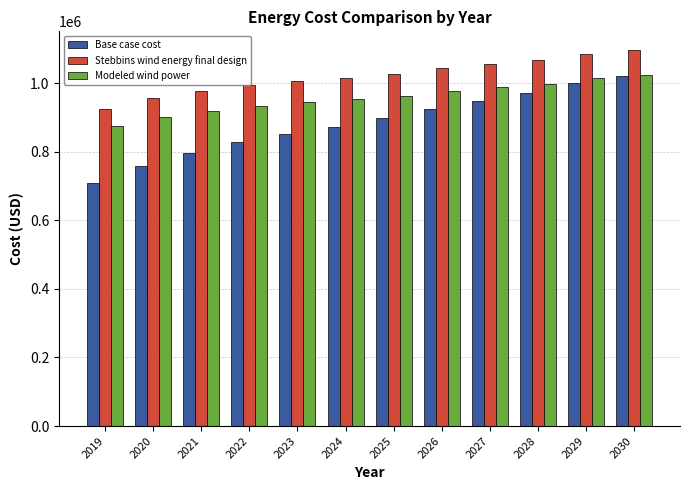

What is the total value across all series at 2022?

2756043.5